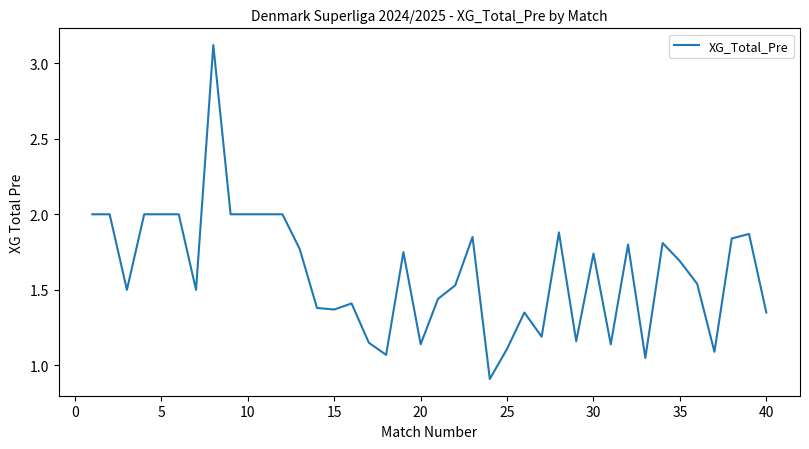

What is the smallest value displayed?

0.9